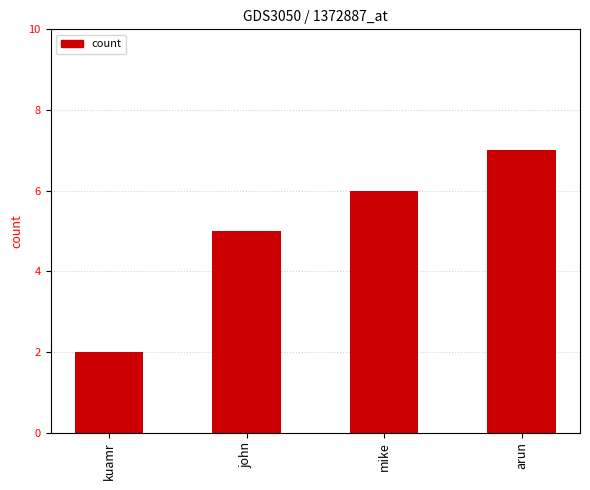

Reading left to right, extract all data points from this chart.

2	5	6	7